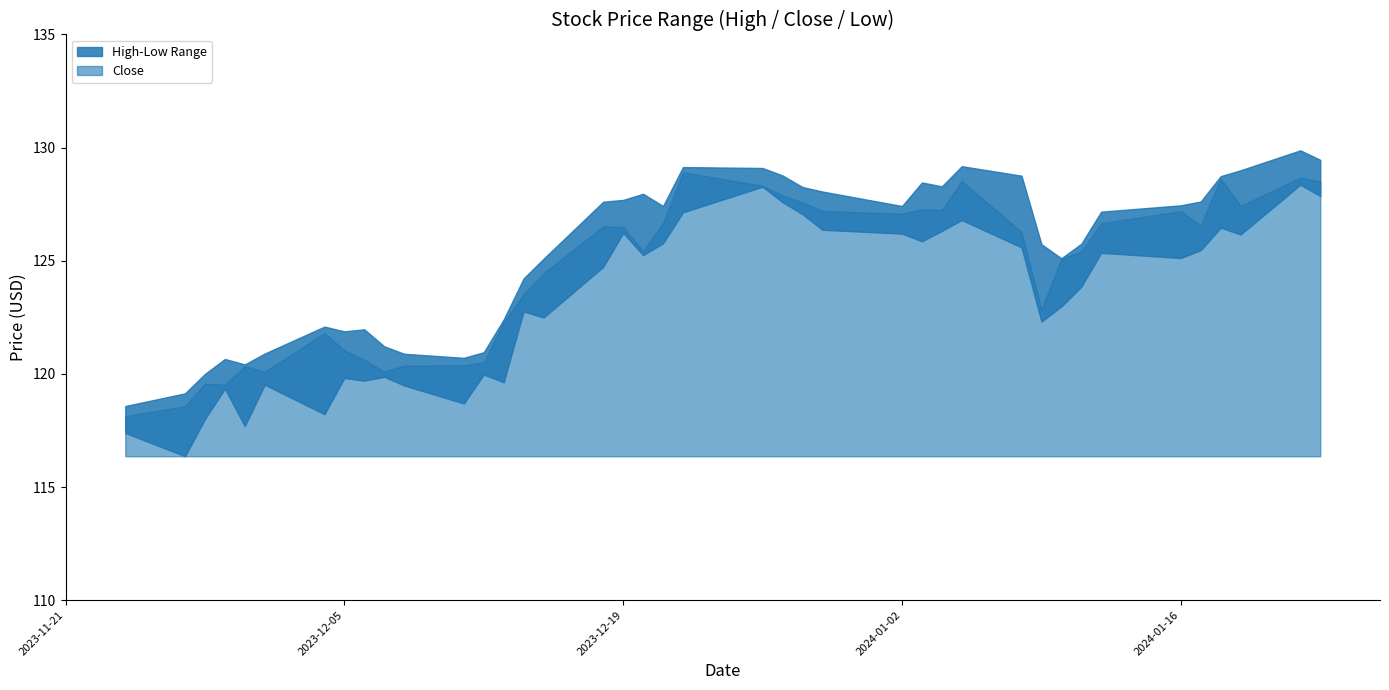

What position from the left is 2023-12-11?

12